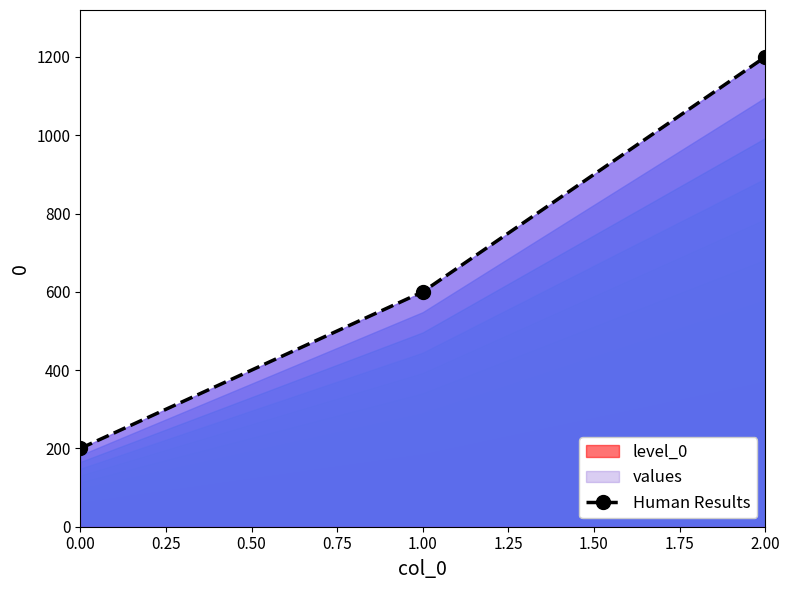

Does the chart display data point markers on the line(s)?

Yes